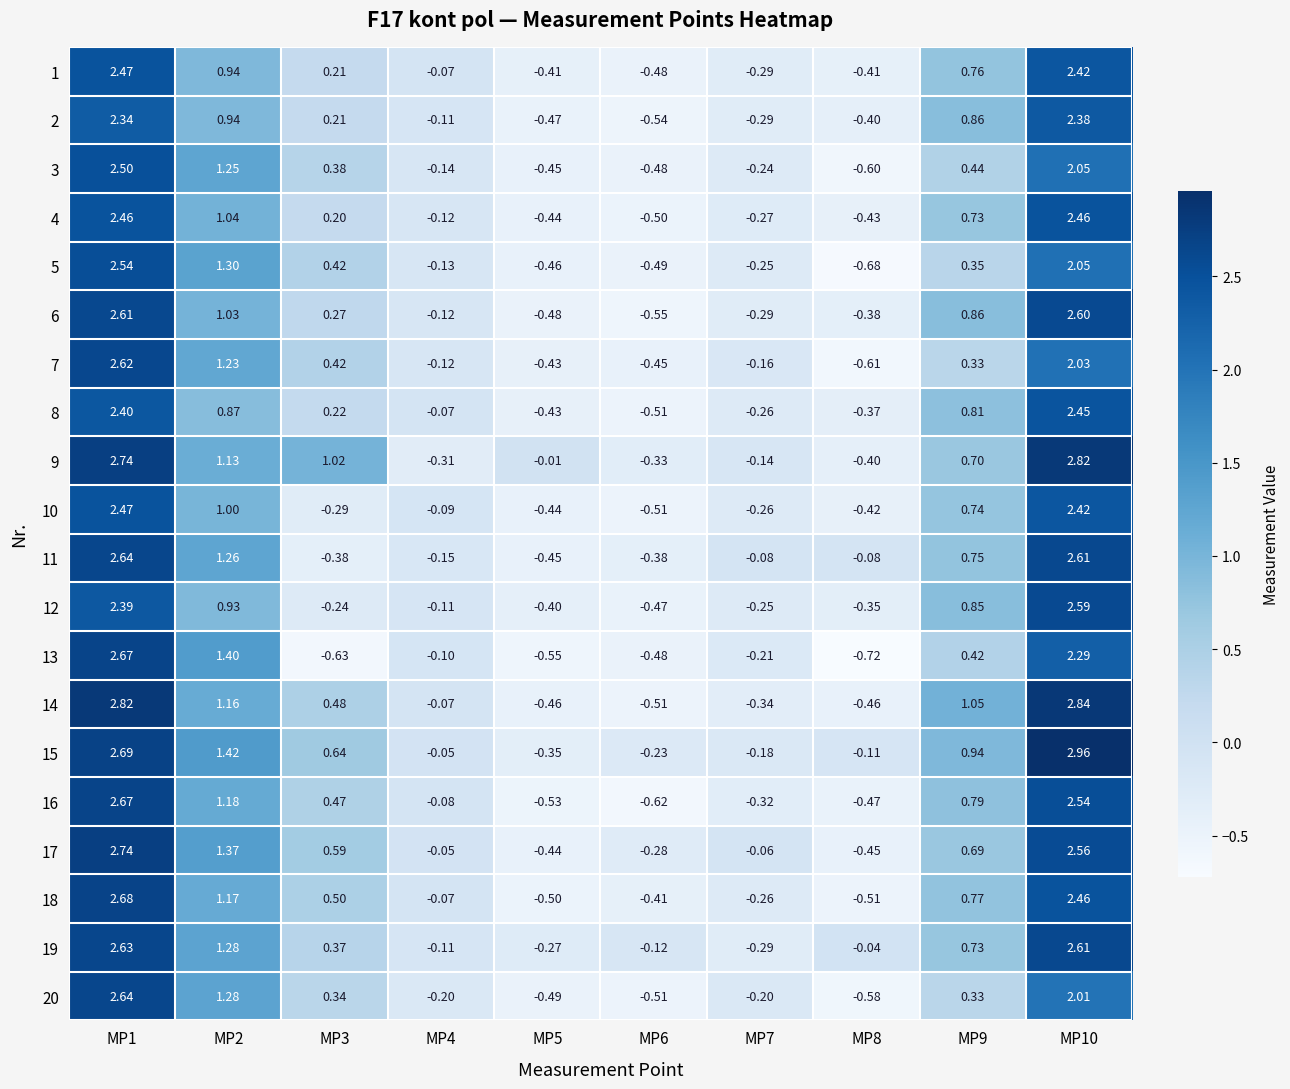

List the series in order of their peak value, lowest first.

2, 8, 4, 1, 10, 3, 5, 12, 6, 7, 19, 11, 20, 13, 16, 18, 17, 9, 14, 15